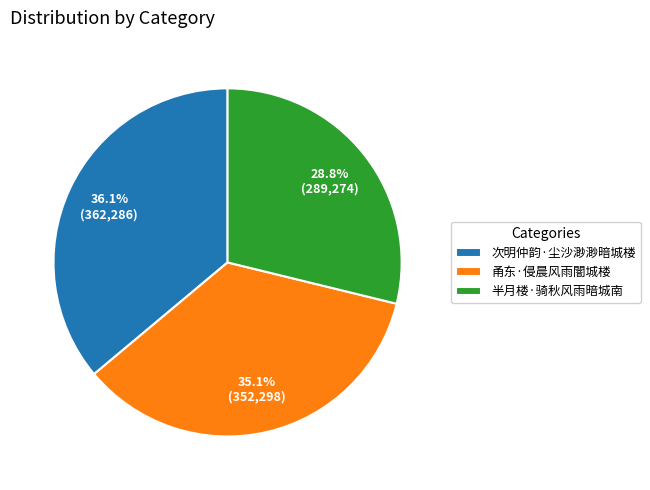

How many slices are in this pie chart?

3